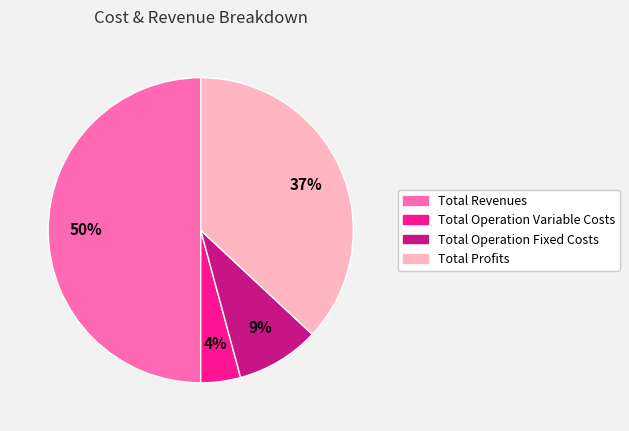

True or false: Total Operation Fixed Costs accounts for 9% of the total.

True